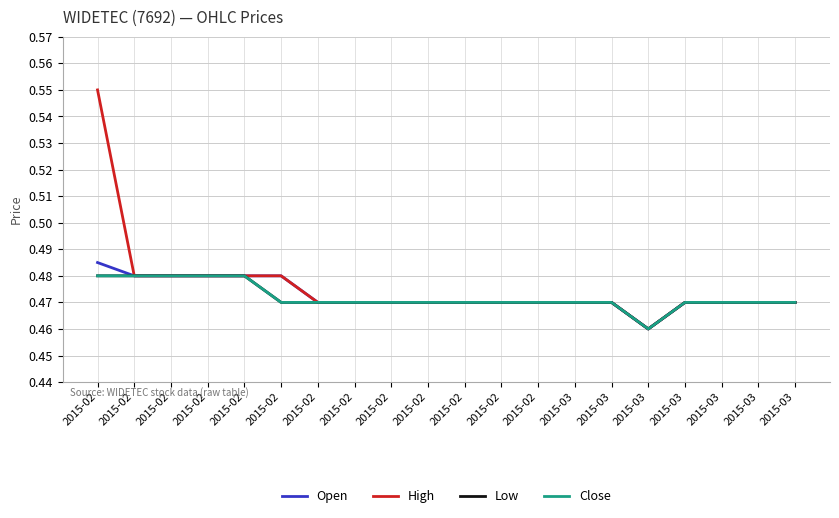

What is the value of the Close point at the 20th from the left?

0.5